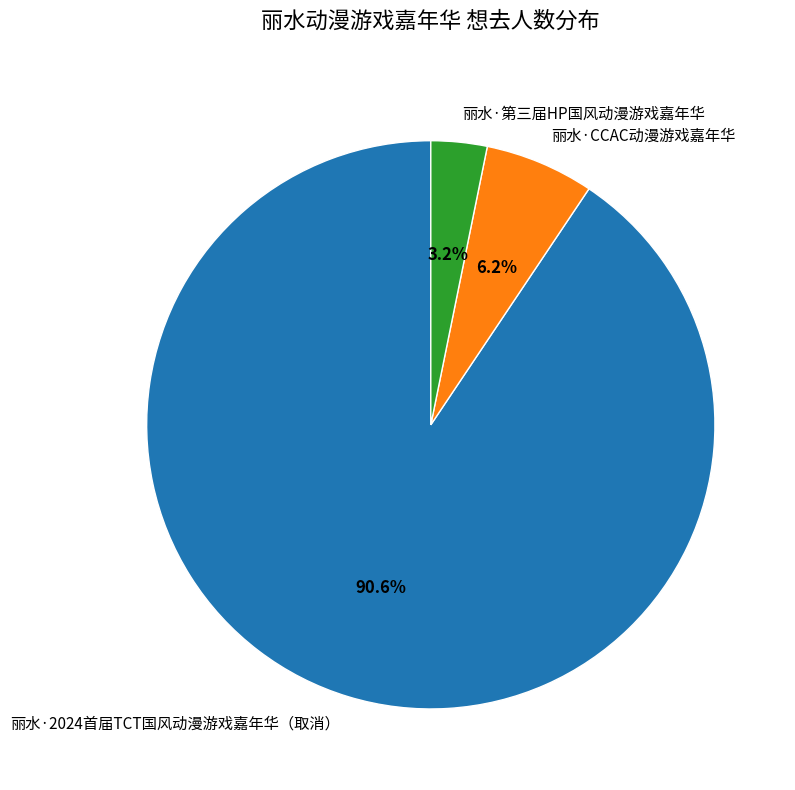

Is there a majority slice in this chart?

Yes